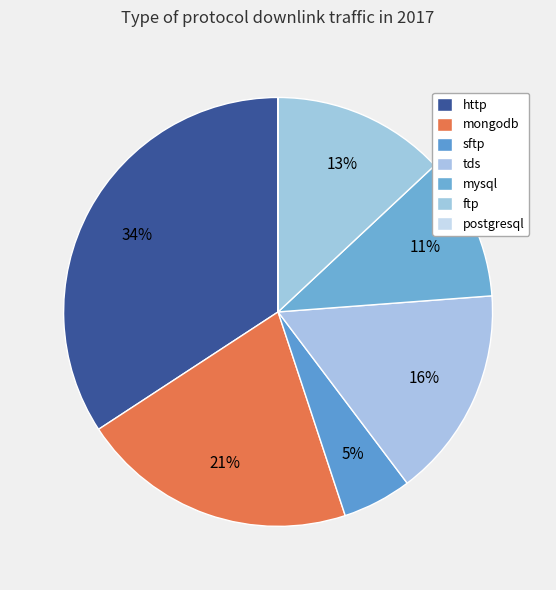

The mongodb slice represents 28% of the pie. True or false?

False